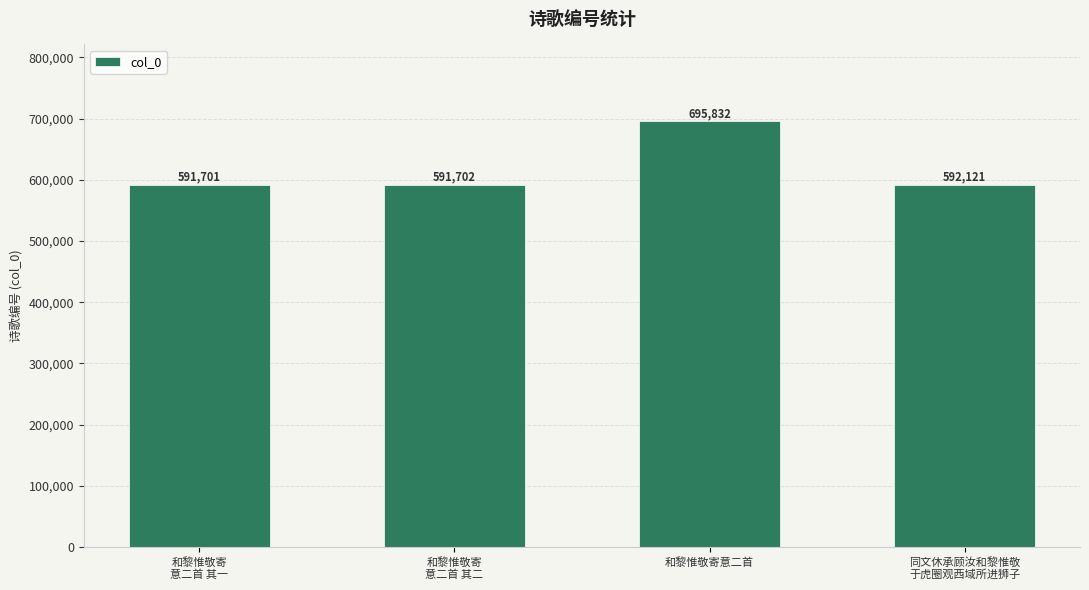

How many bars are there in total?

4